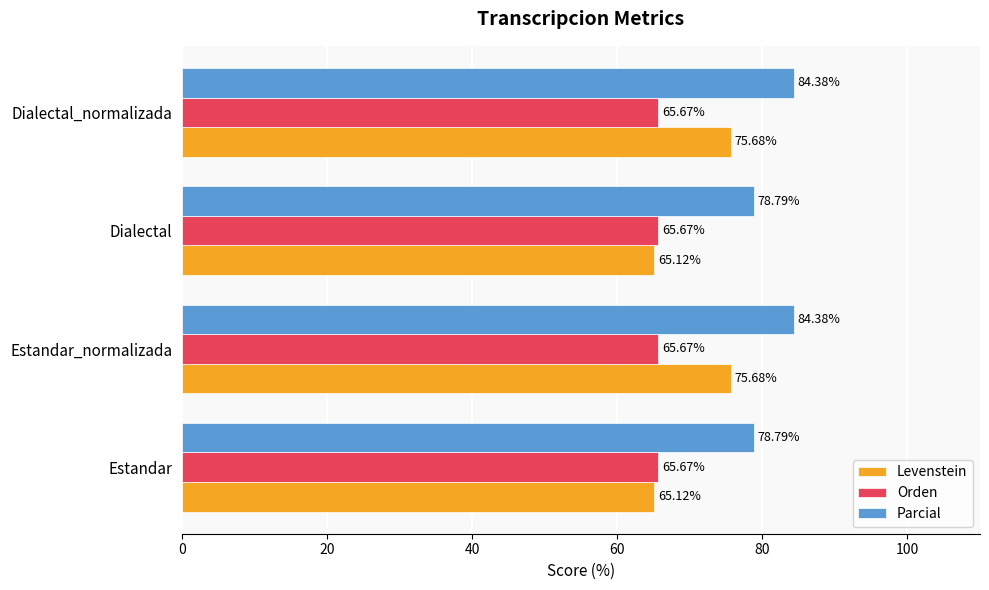

What are all the series names shown in the legend?

Levenstein, Orden, Parcial